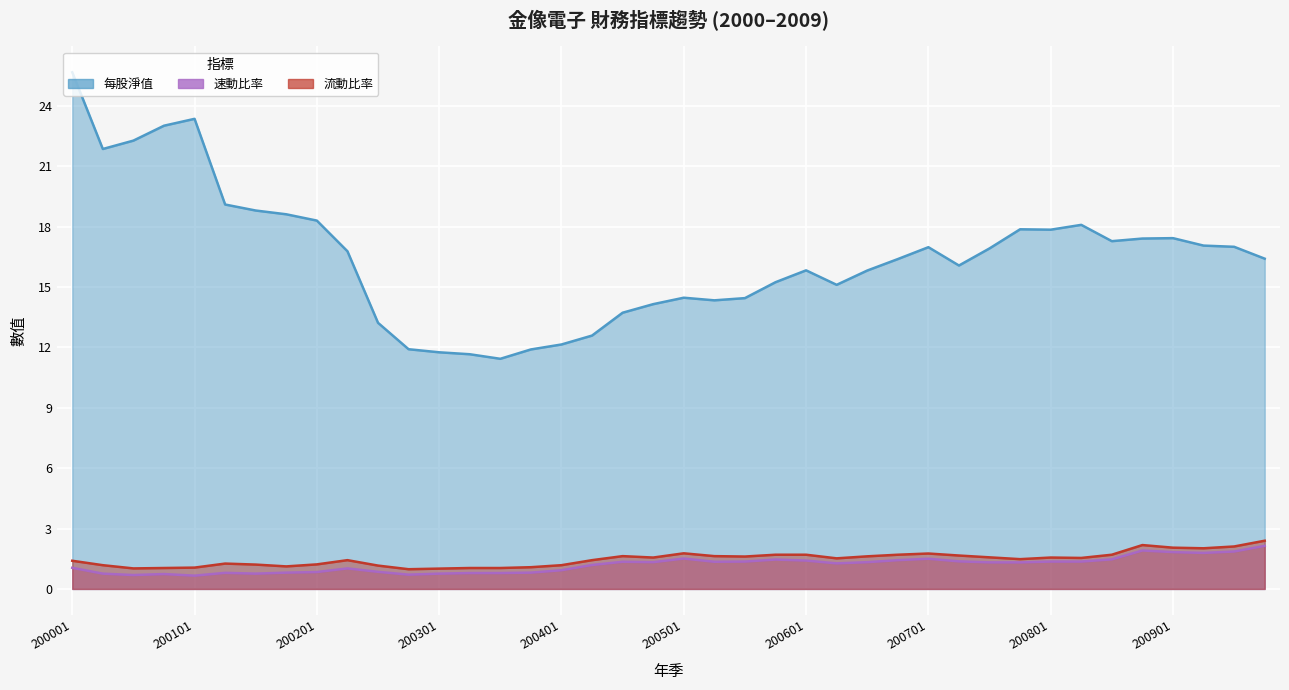

What value does the 每股淨值 series have at 200902?

17.1